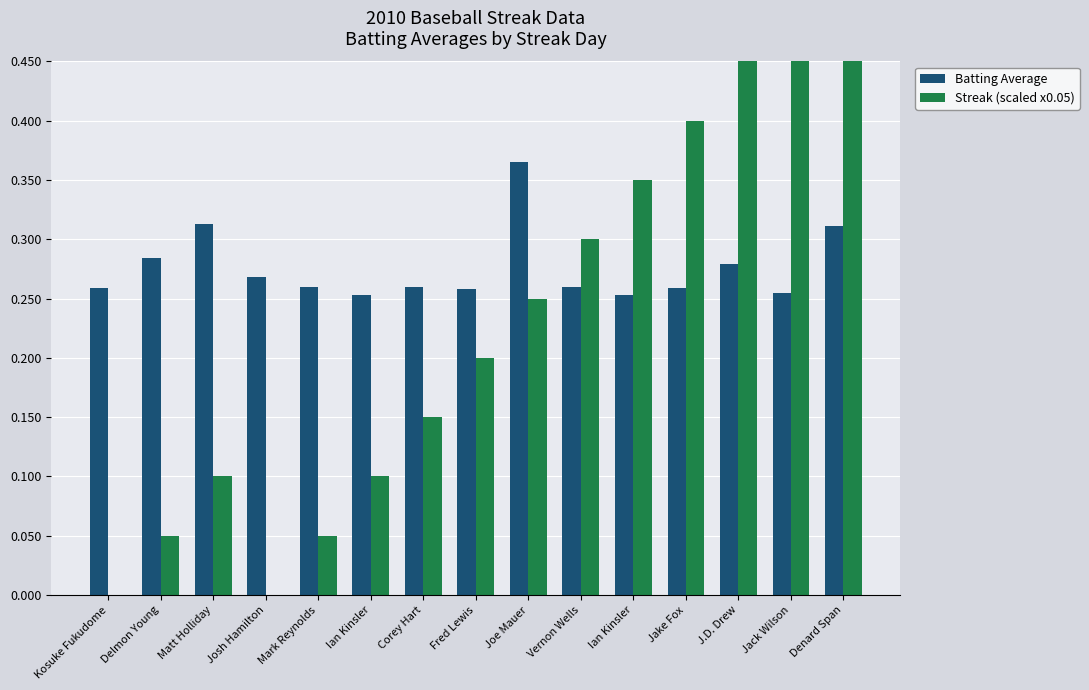

Which series has the largest total across all categories?

Batting Average